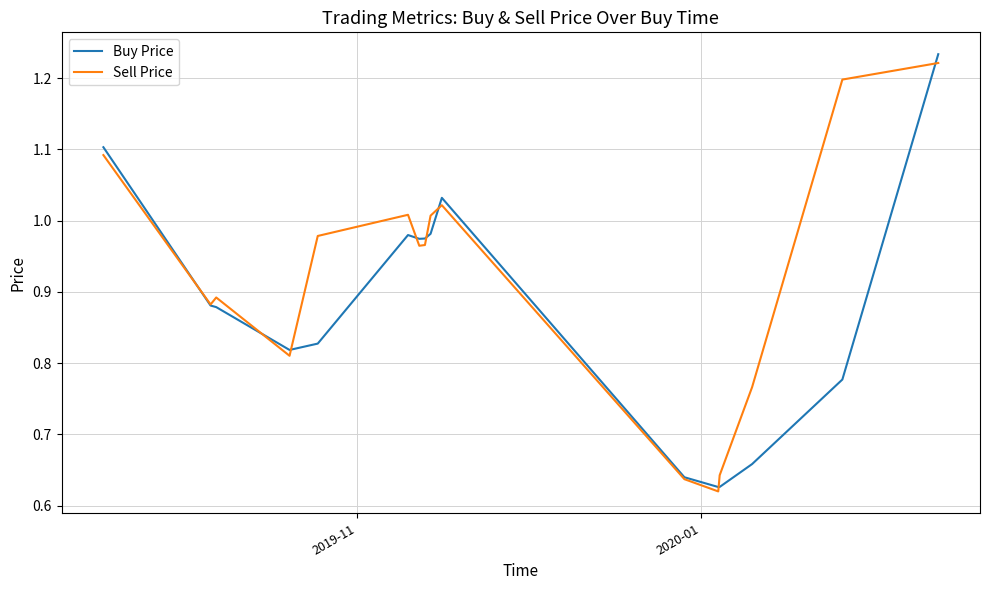

Which series has the largest range (max minus min)?

Buy Price